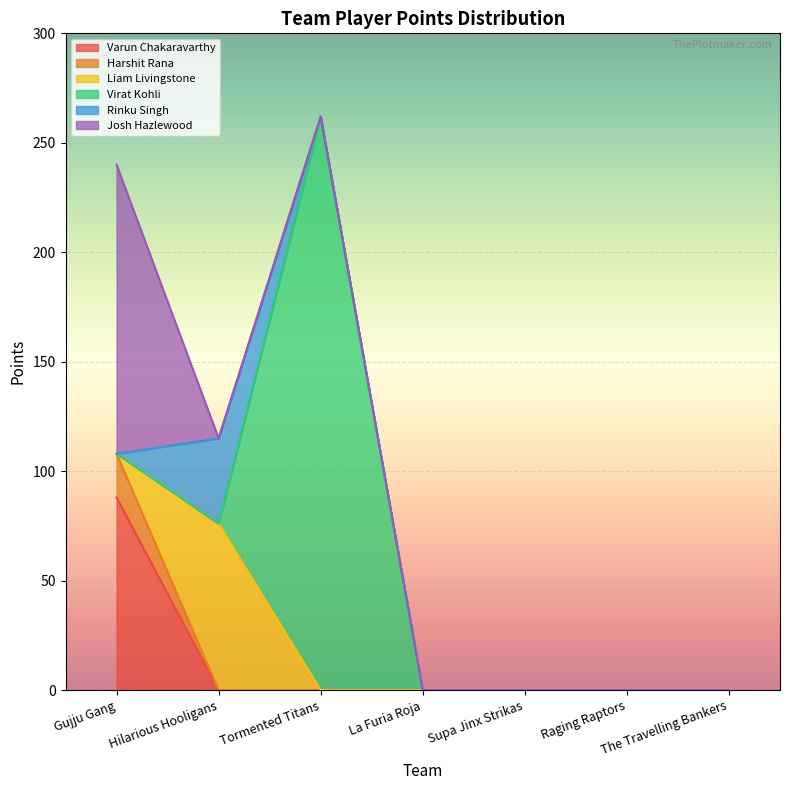

What is the sum of all Varun Chakaravarthy values?

88